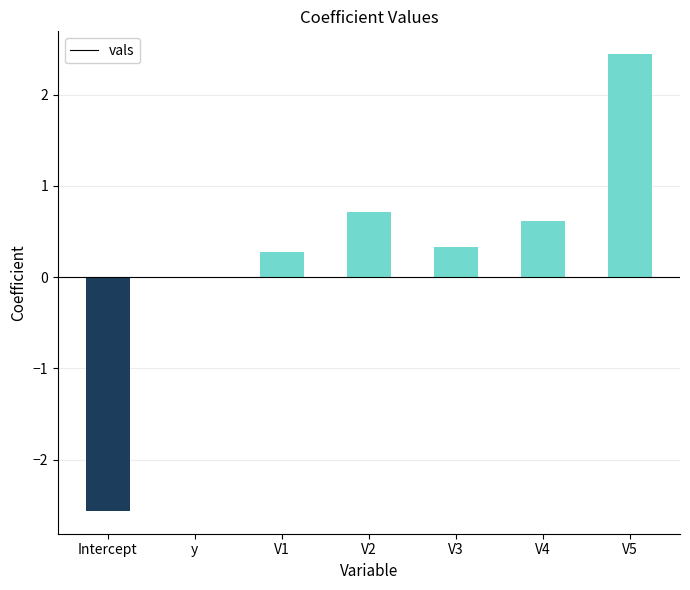

Between V2 and V5, which is larger?

V5